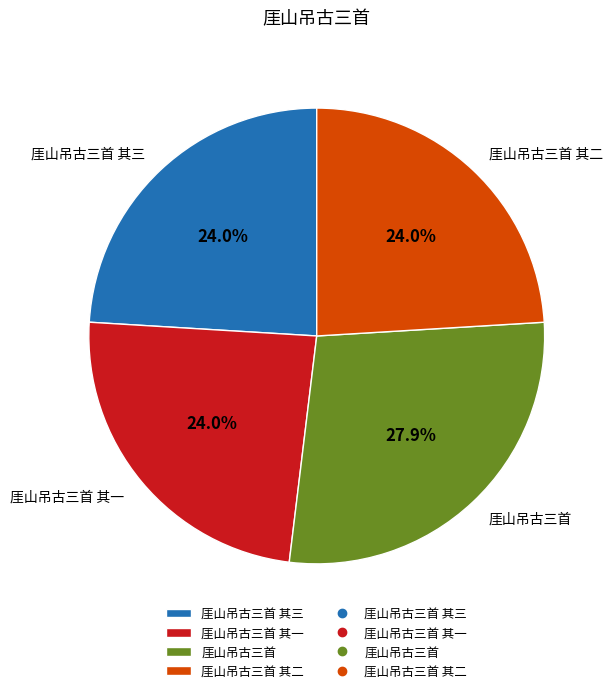

To the nearest percent, what is the combined percentage of 厓山吊古三首 其二 and 厓山吊古三首?

52%